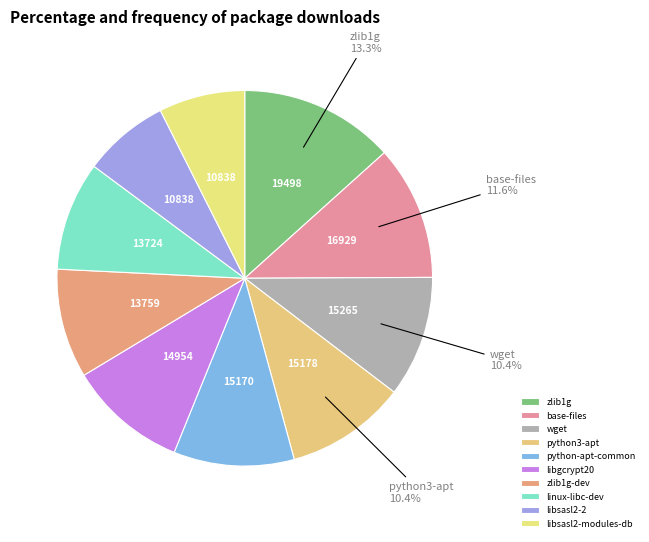

True or false: libsasl2-2 accounts for 7% of the total.

True